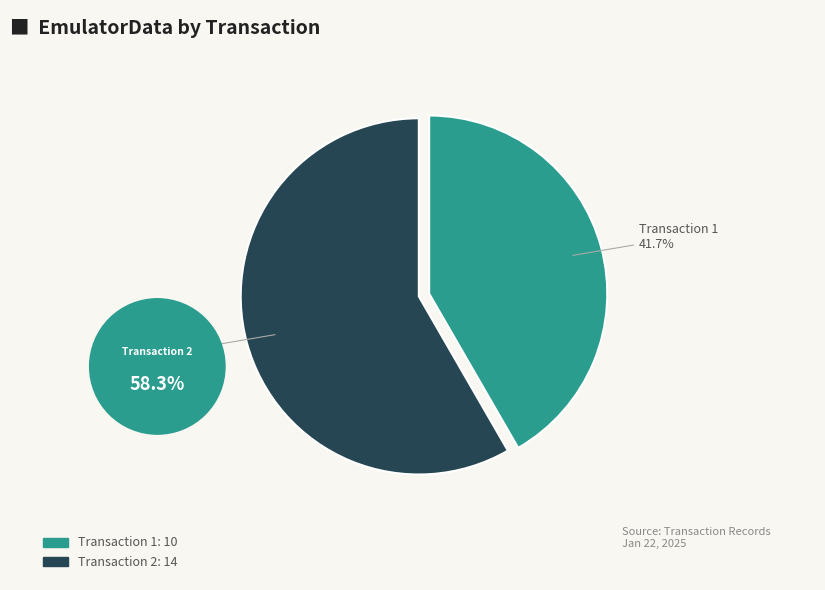

Is there any slice that represents more than half of the pie?

Yes